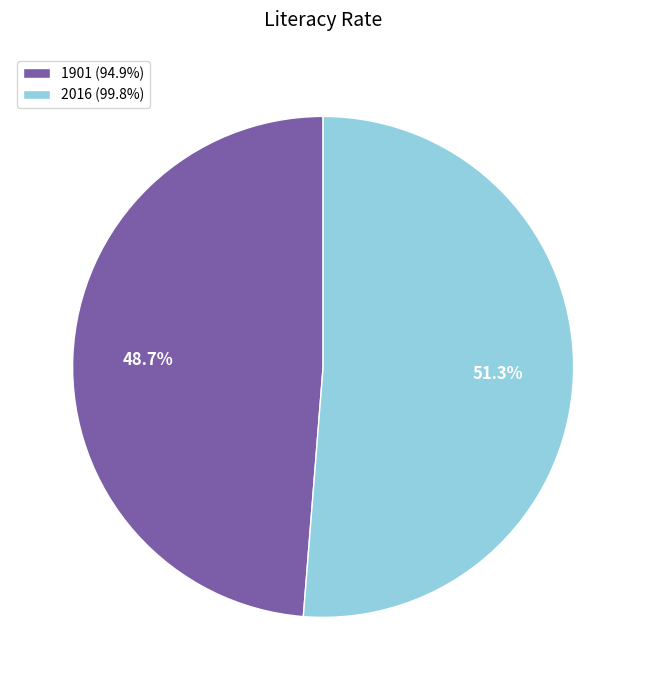

Rank the categories by value from highest to lowest.

2016, 1901